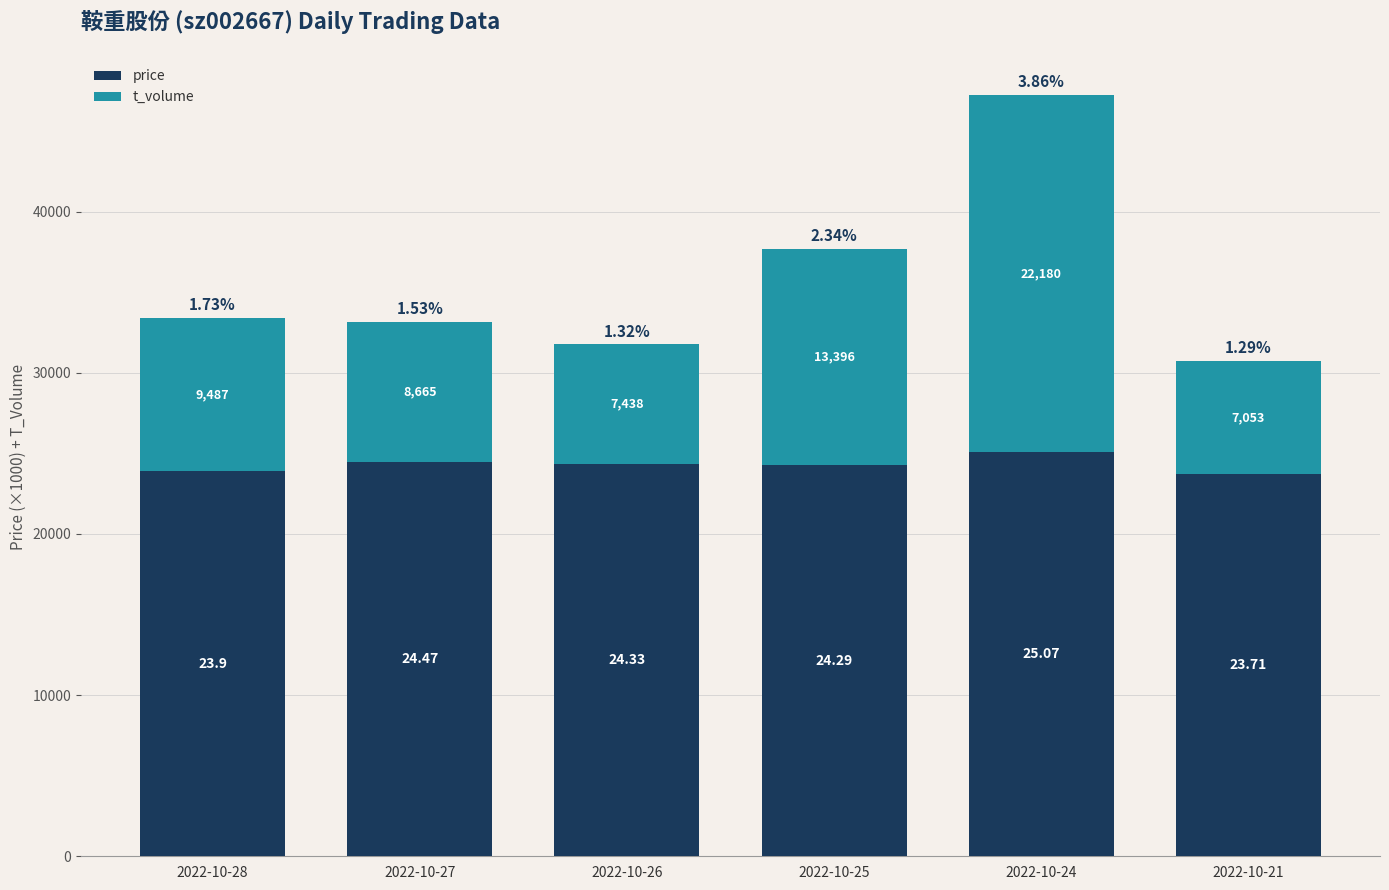

What are all the series names shown in the legend?

price, t_volume